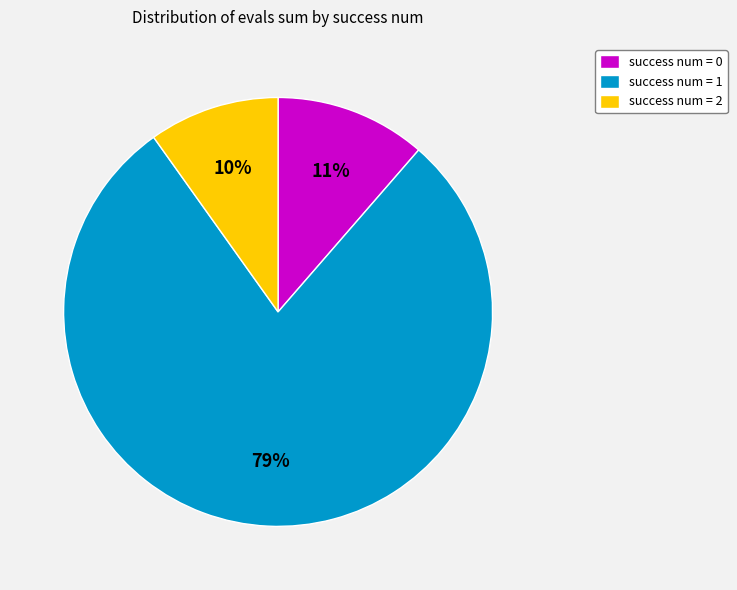

To the nearest percent, what portion does success num = 1 represent?

79%